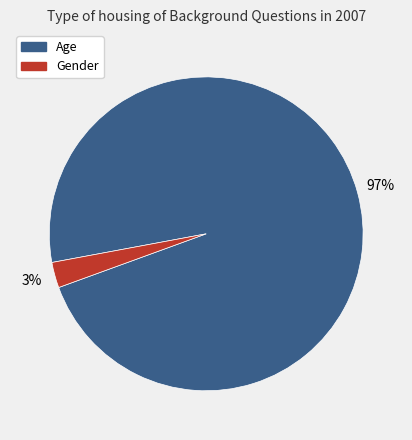

Do Age and Gender together represent more than half of the pie?

Yes